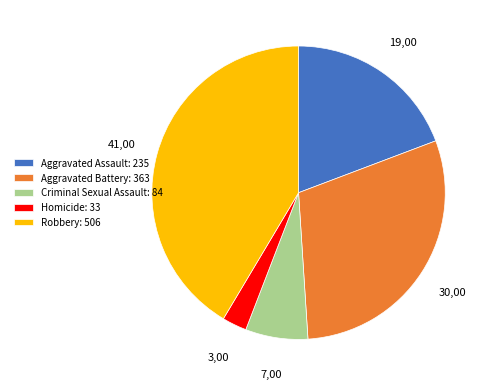

True or false: Robbery accounts for 33% of the total.

False